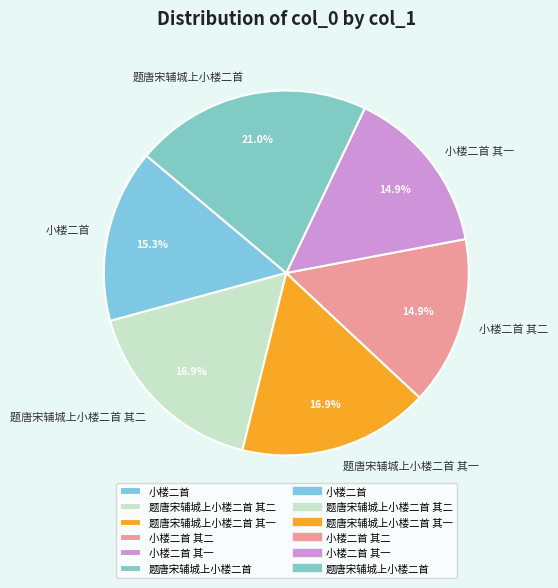

Is it true that 小楼二首 其二 is 9% of the pie?

False